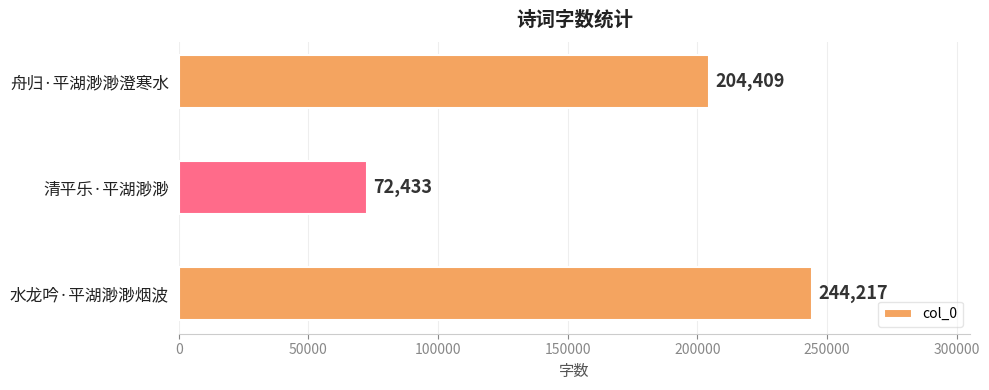

Between 水龙吟·平湖渺渺烟波 and 舟归·平湖渺渺澄寒水, which is larger?

水龙吟·平湖渺渺烟波